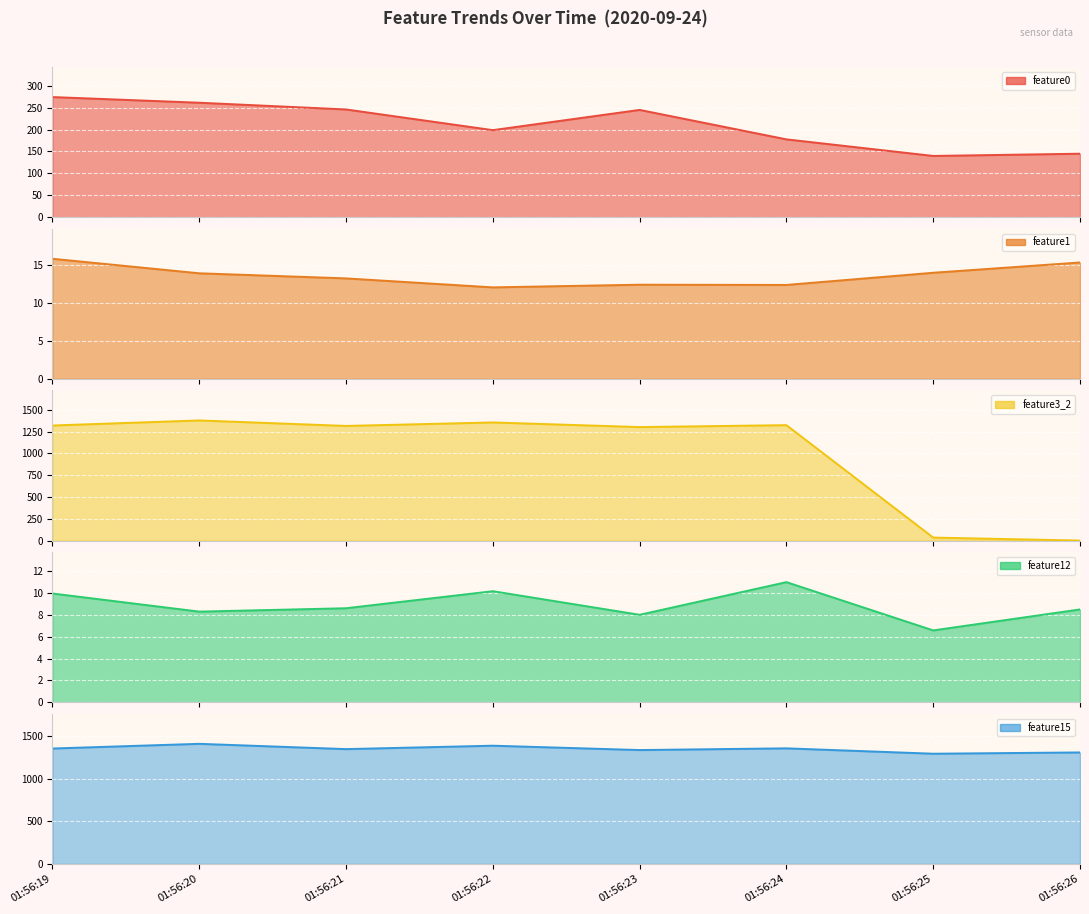

Where is the first local minimum for feature1?

01:56:22